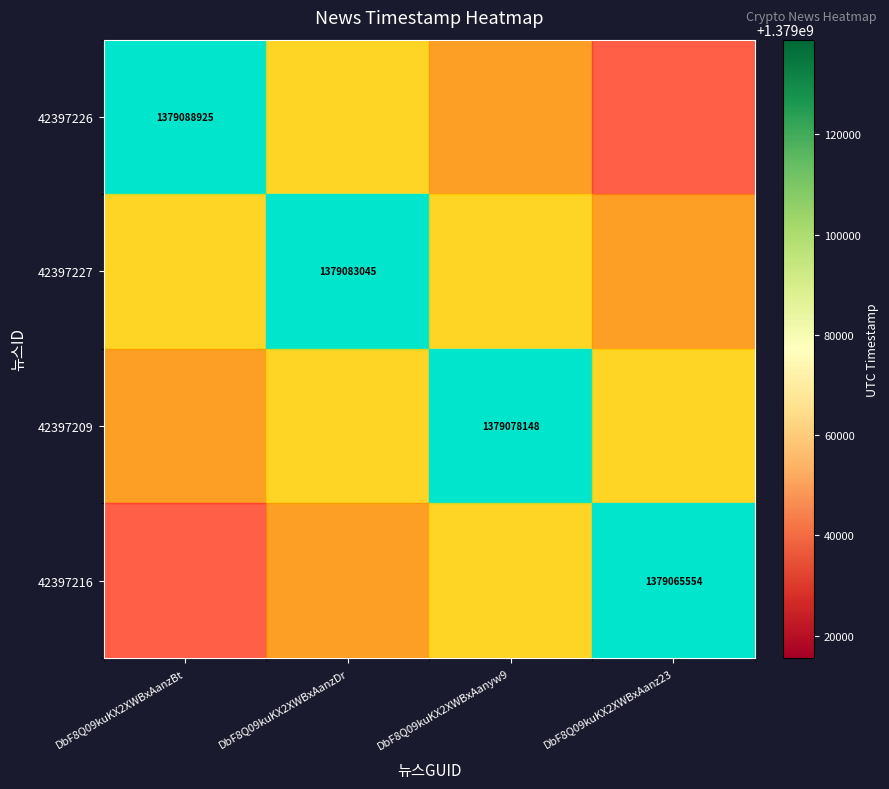

Is it true that 42397227 equals 1379083045 at DbF8Q09kuKX2XWBxAanzDr?

True